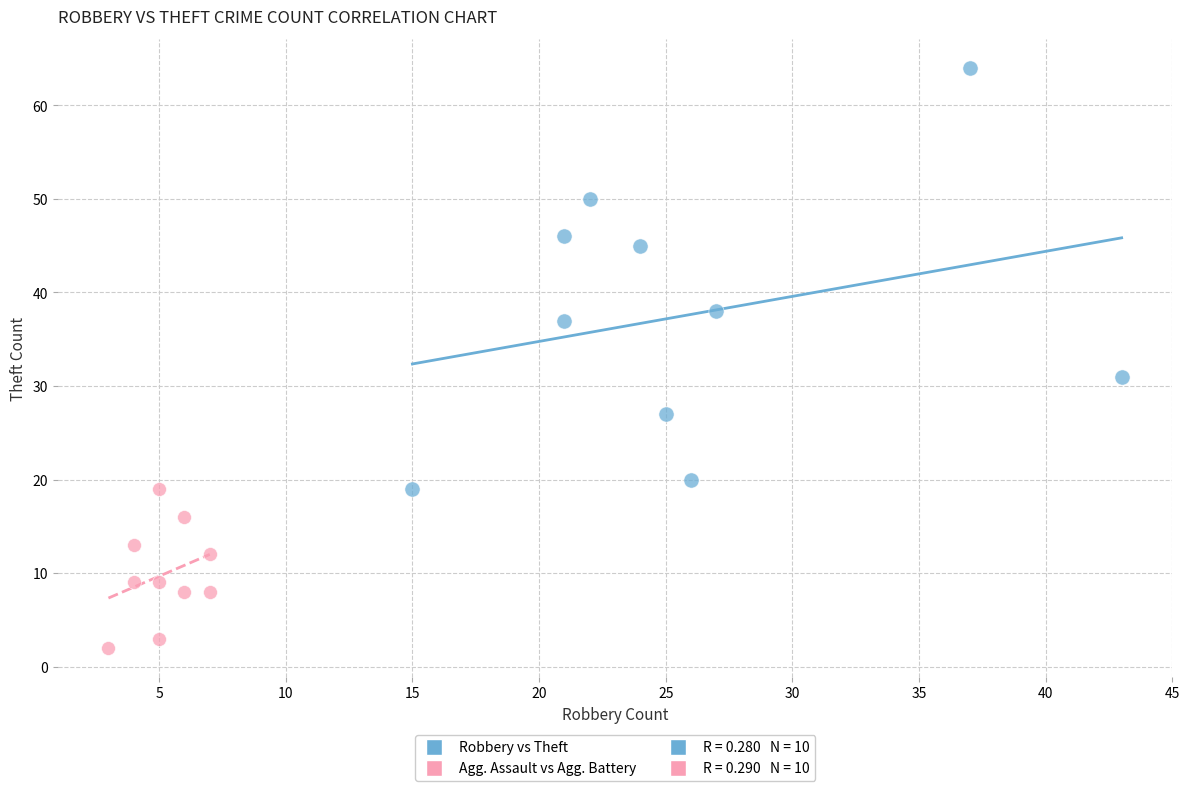

Which series reaches the maximum Y coordinate?

Robbery vs Theft